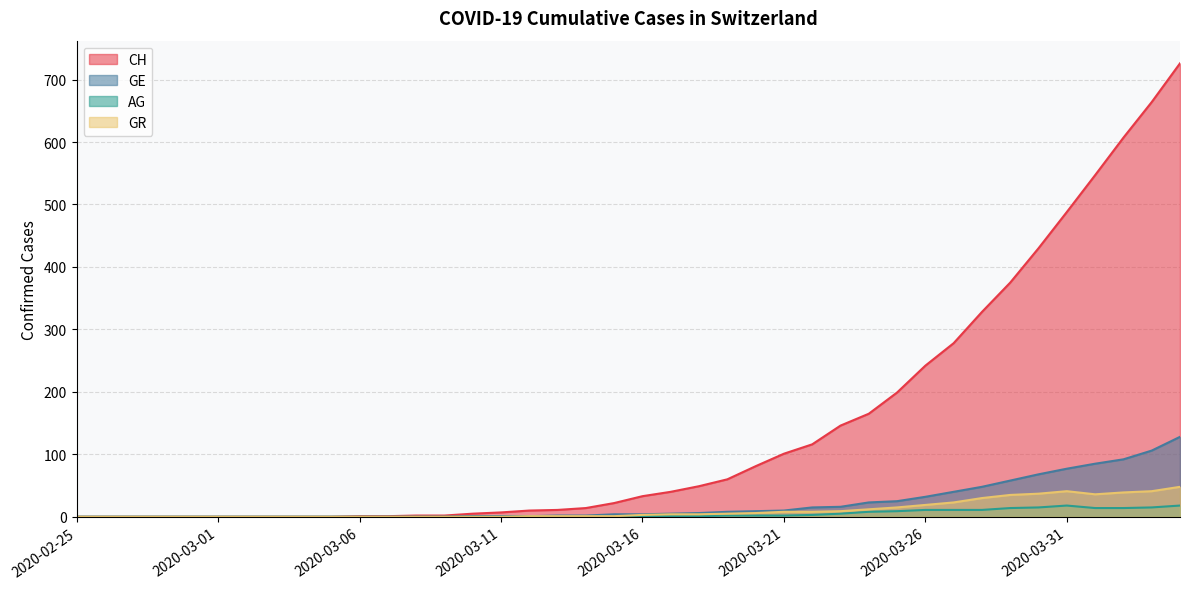

True or false: GR and CH intersect in this chart.

False